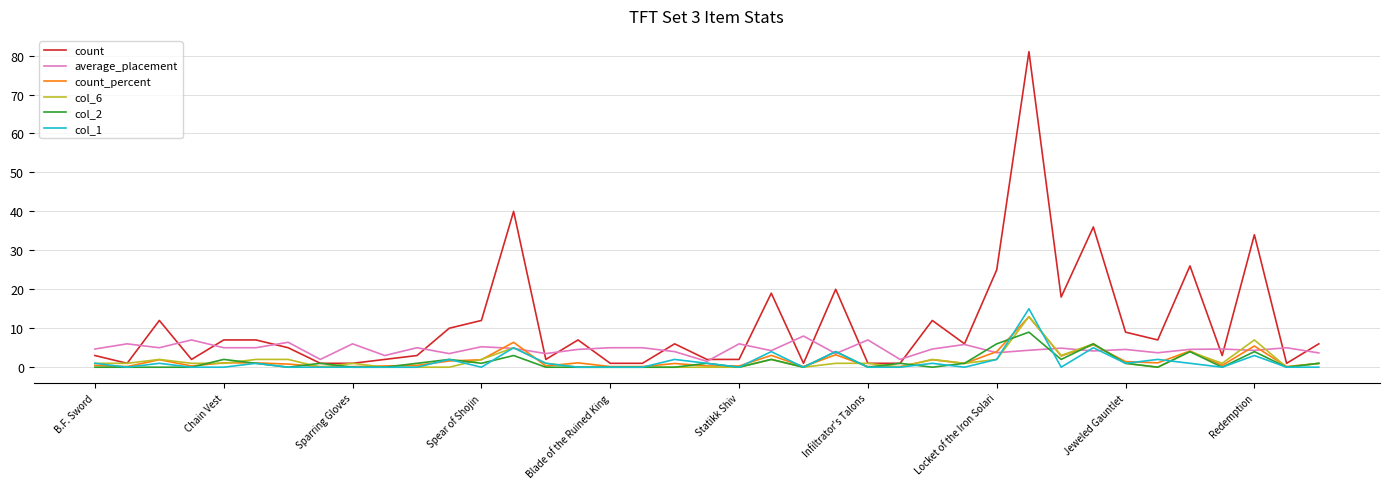

Which series has the largest range (max minus min)?

count